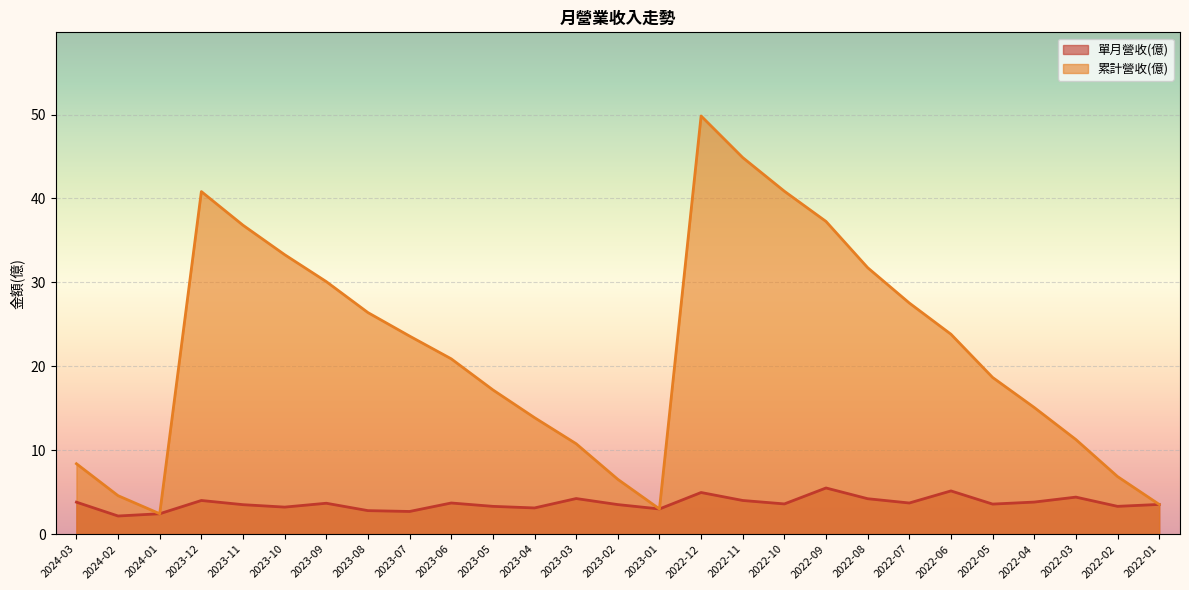

How many lines are shown in the chart?

2